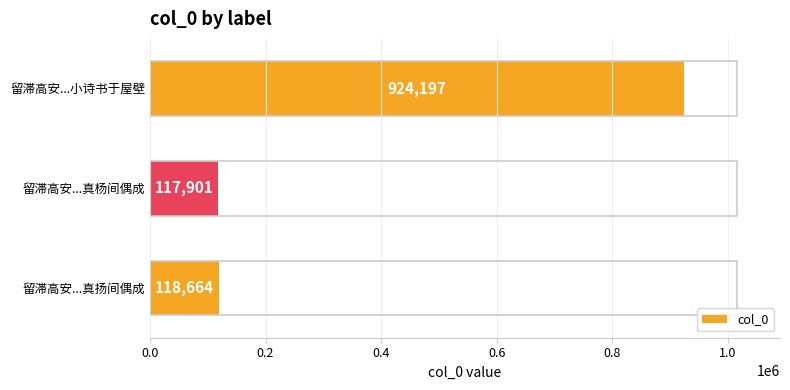

Reading top to bottom, extract all data points from this chart.

924197	117901	118664